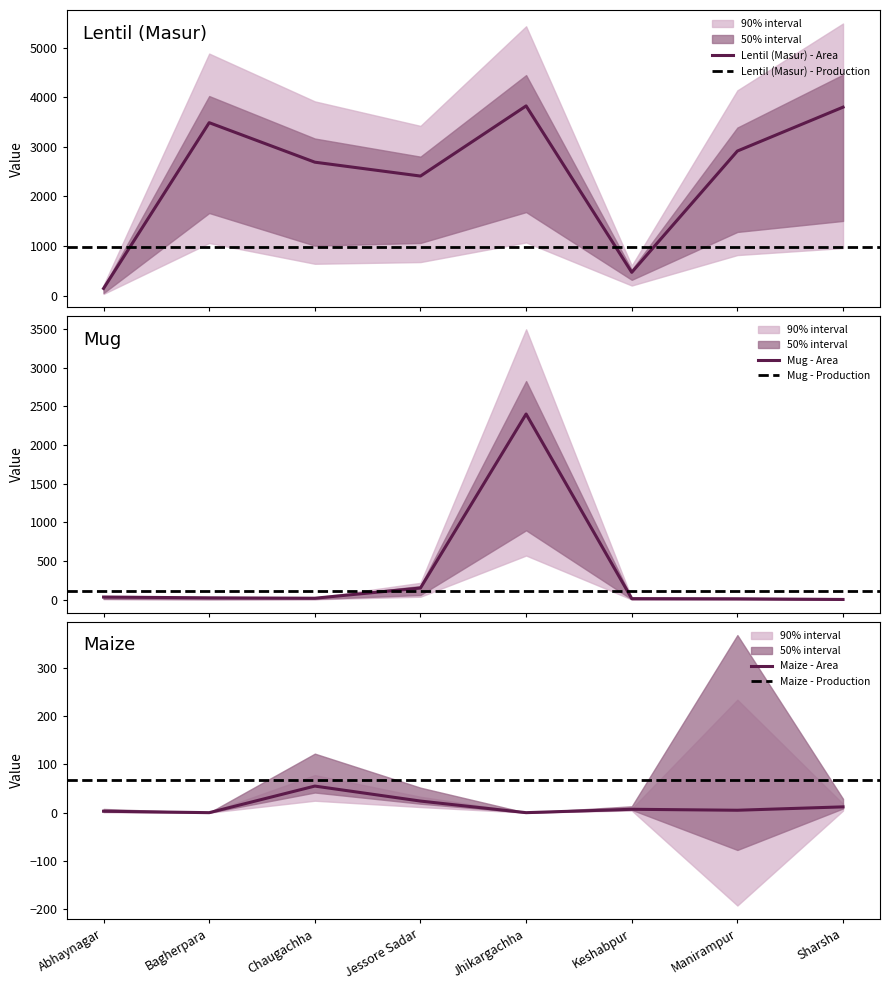

The Mug - Area series shows 13 at Manirampur. True or false?

True